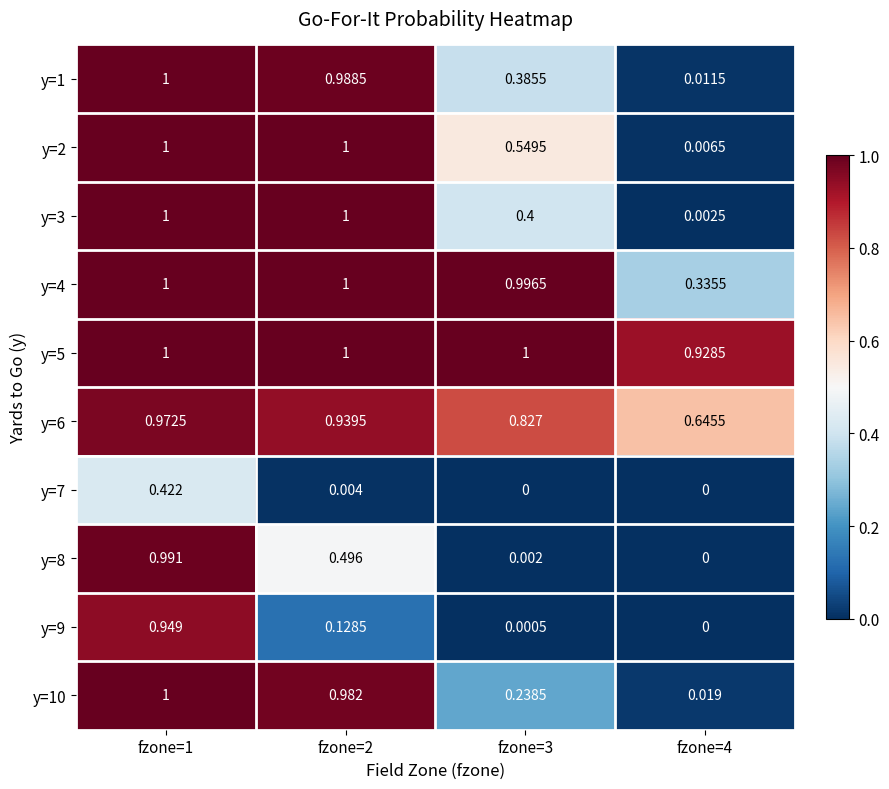

Is the value of y=8 at fzone=4 greater than the value of y=4 at fzone=2?

No